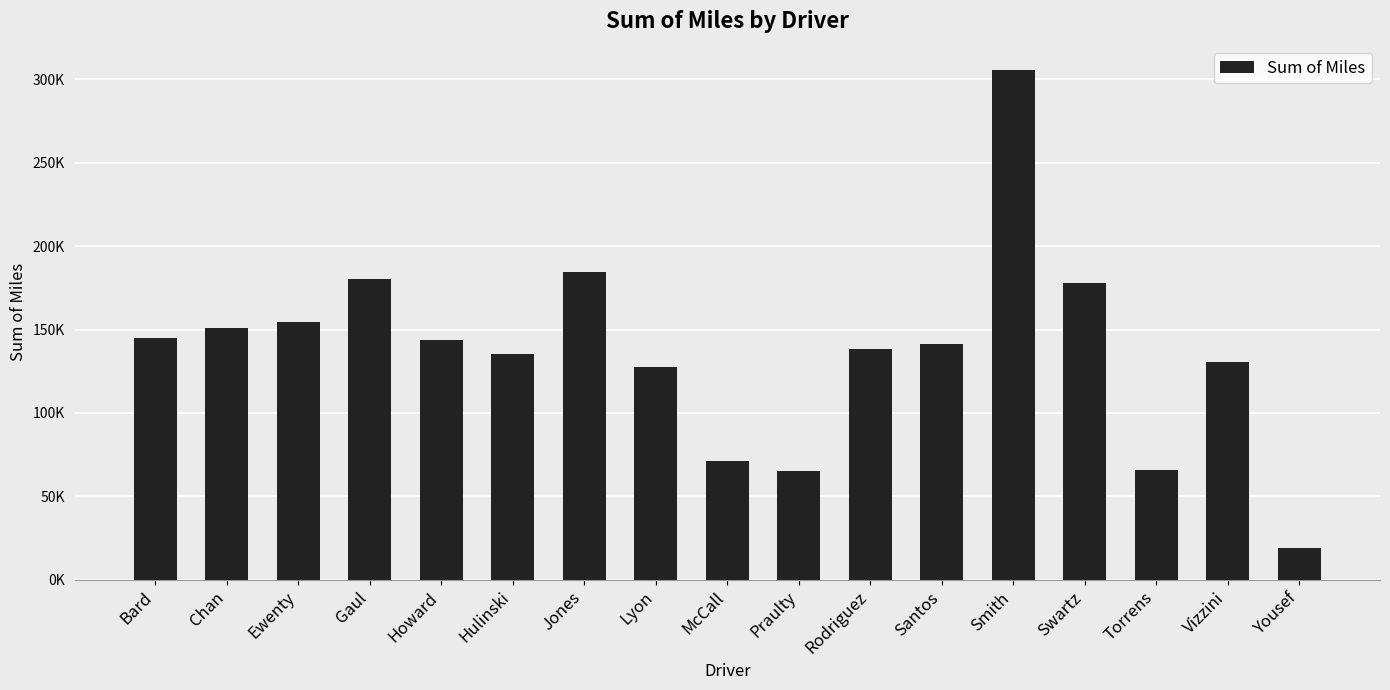

Which label corresponds to the largest value in the chart?

Smith